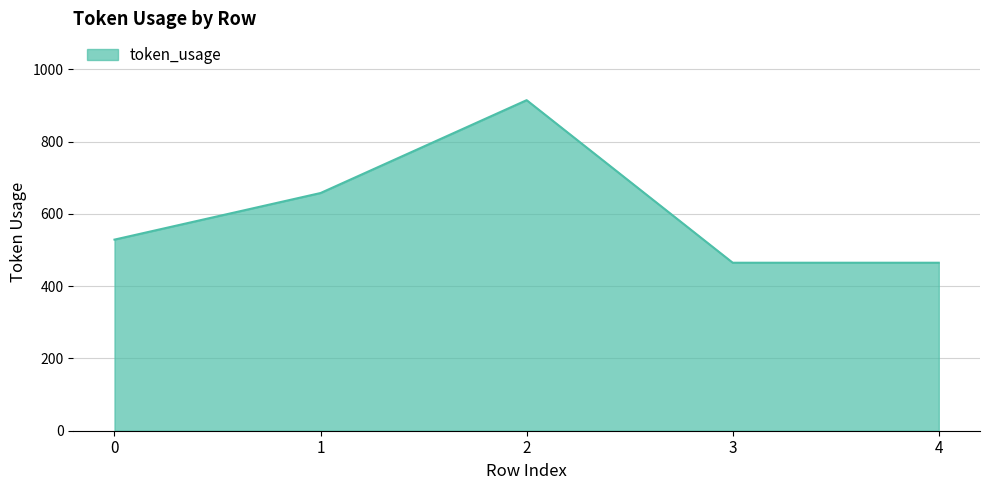

Is it true that the value at 1 is 658?

True